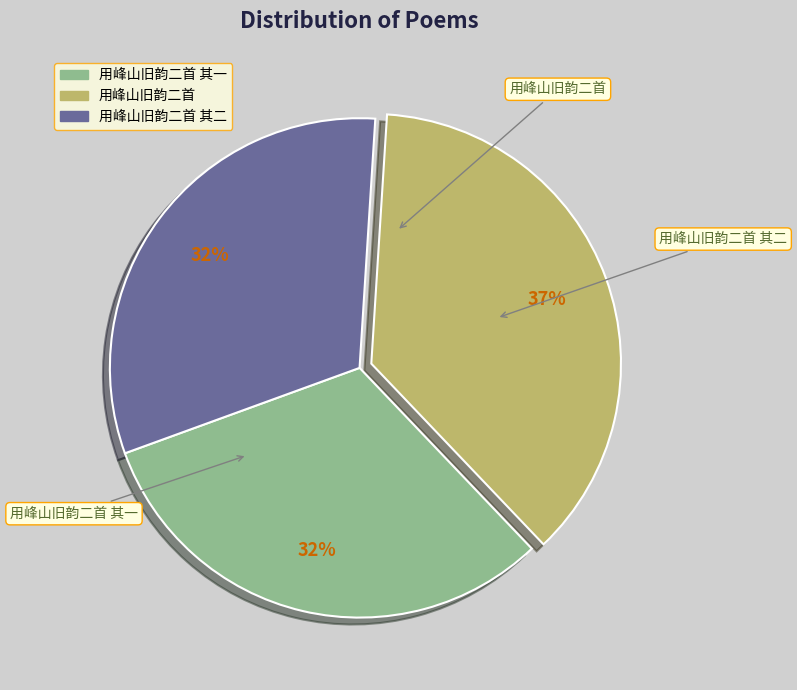

How many slices are in this pie chart?

3